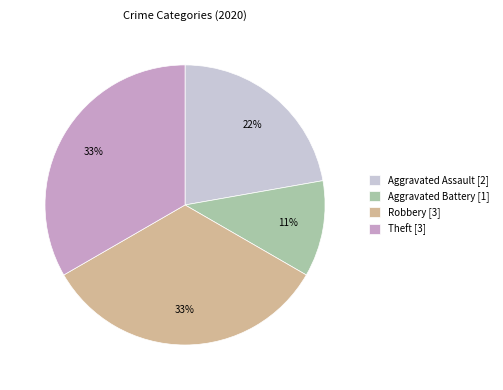

How many slices are in this pie chart?

4